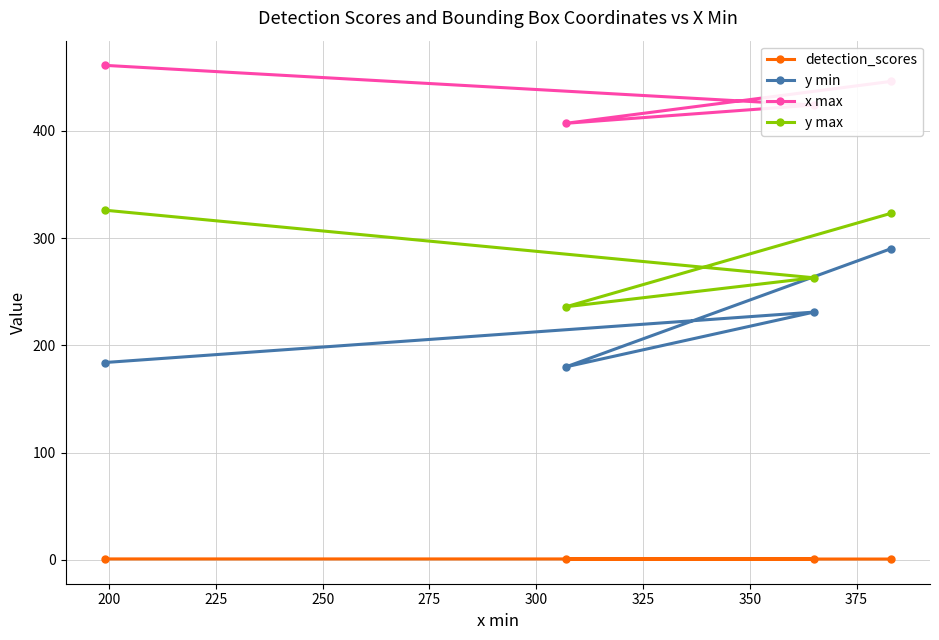

True or false: y min and x max cross at least once.

False